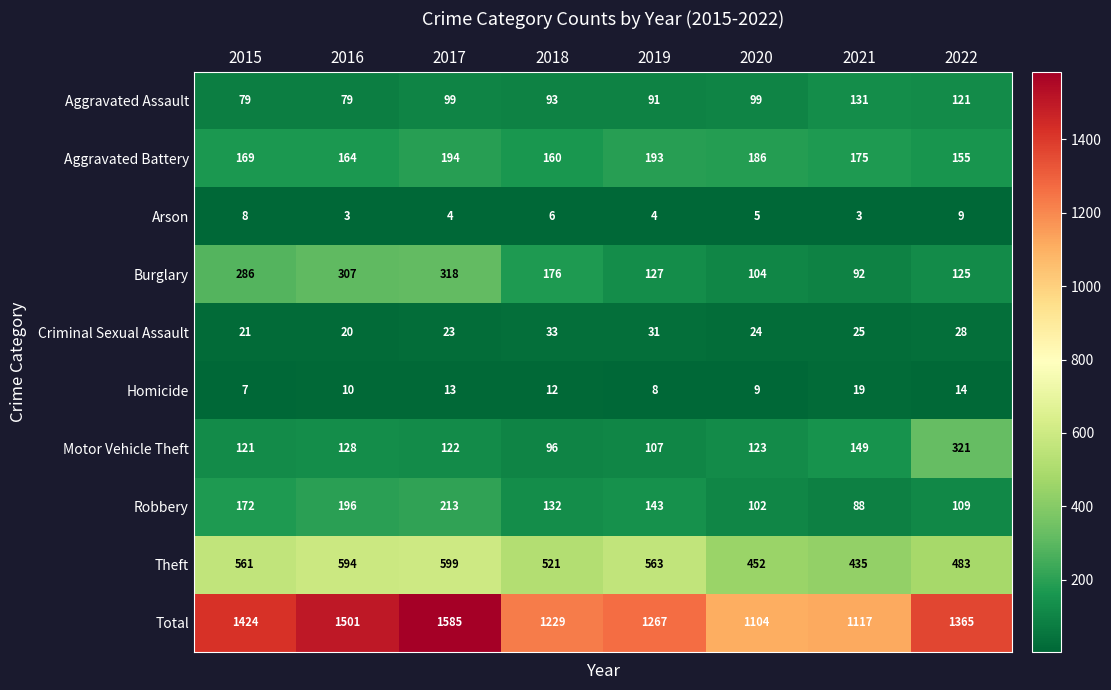

Which series changed the most between 2018 and 2021?

Total